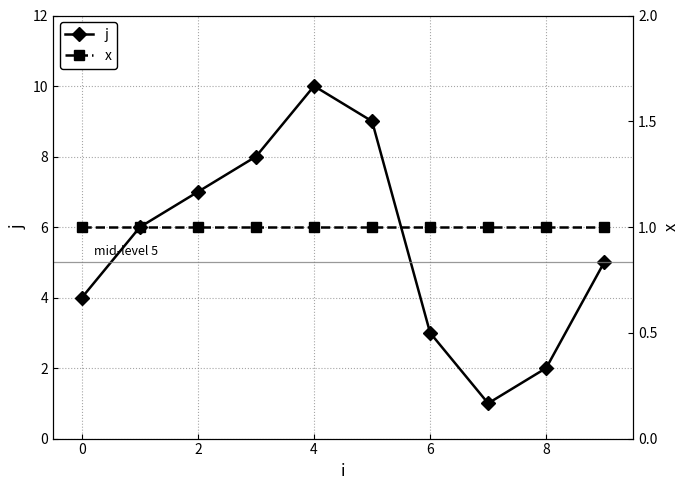

The value of j at 6 is 3. True or false?

True